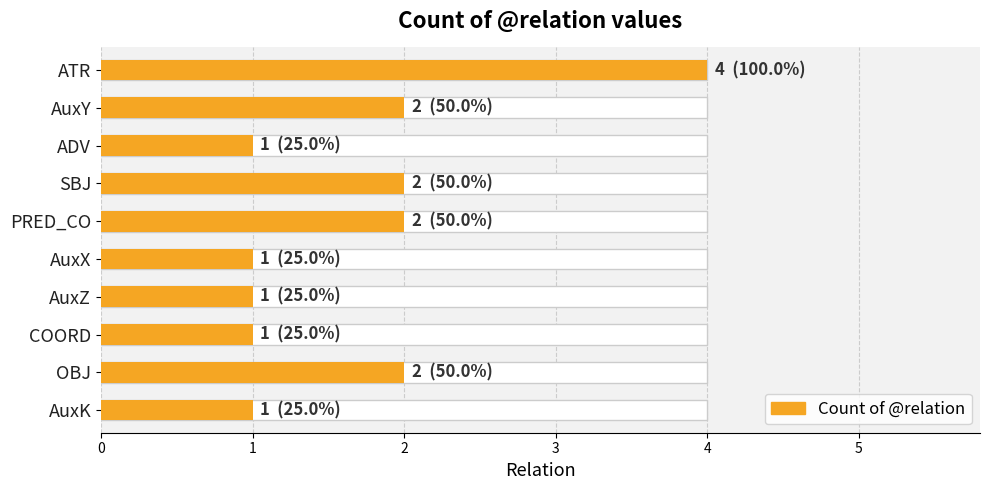

Is it true that Count of @relation equals 0.3 at ADV?

False